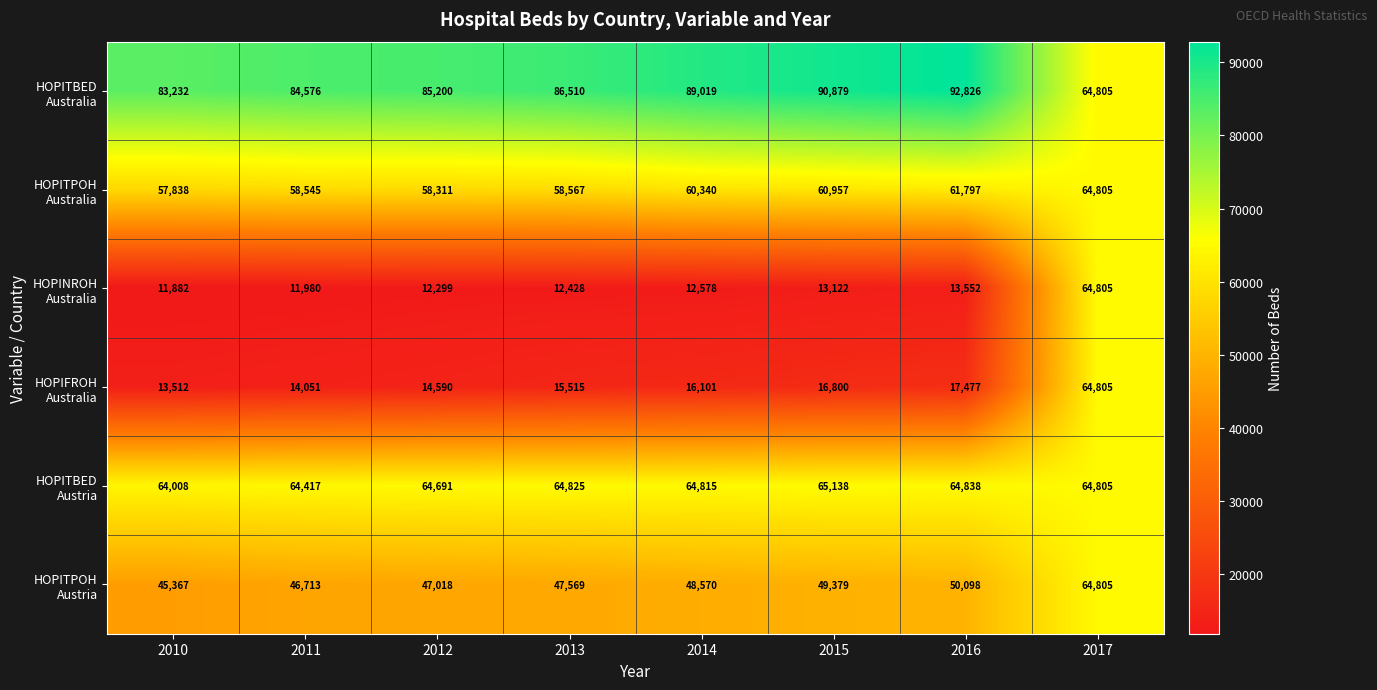

At how many categories does at least one series exceed 42980?

8